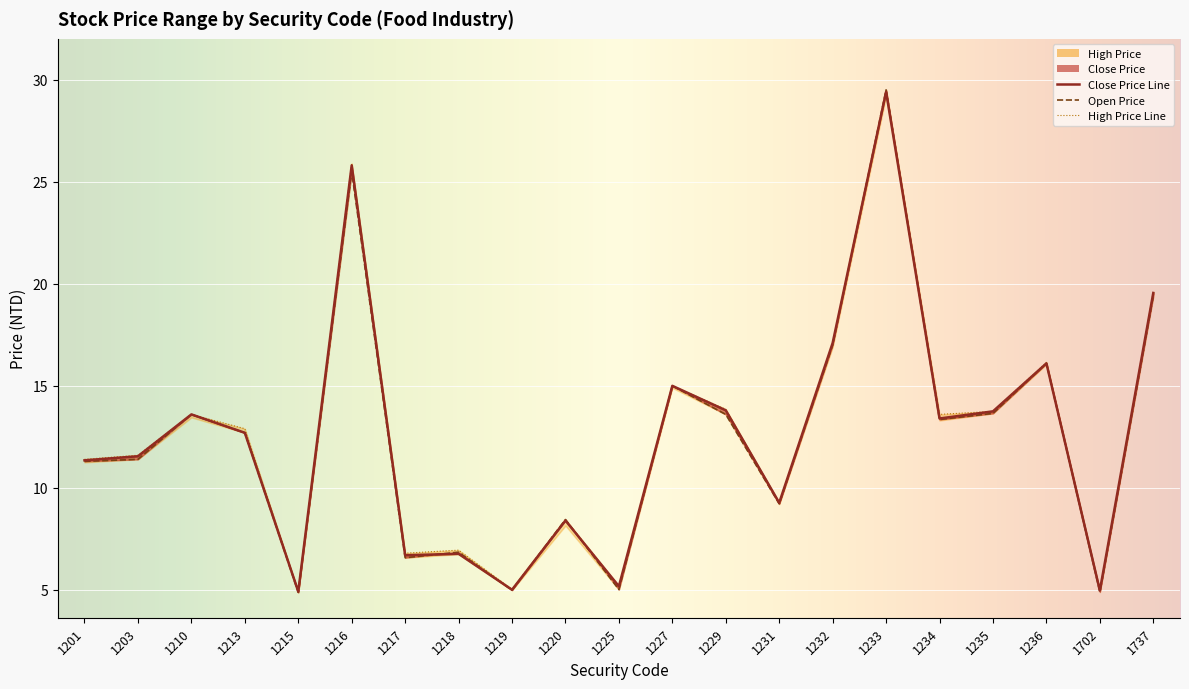

Is the value of high_price at 1201 greater than the value of low_price at 1229?

No